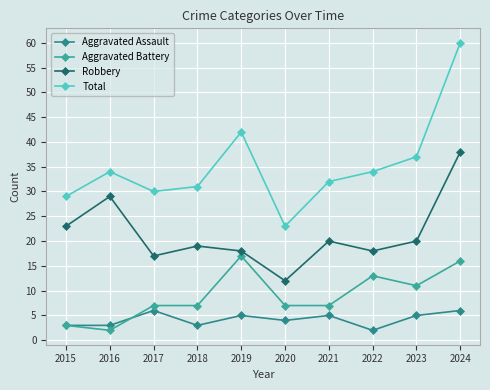

What is the maximum value for Aggravated Assault?

6